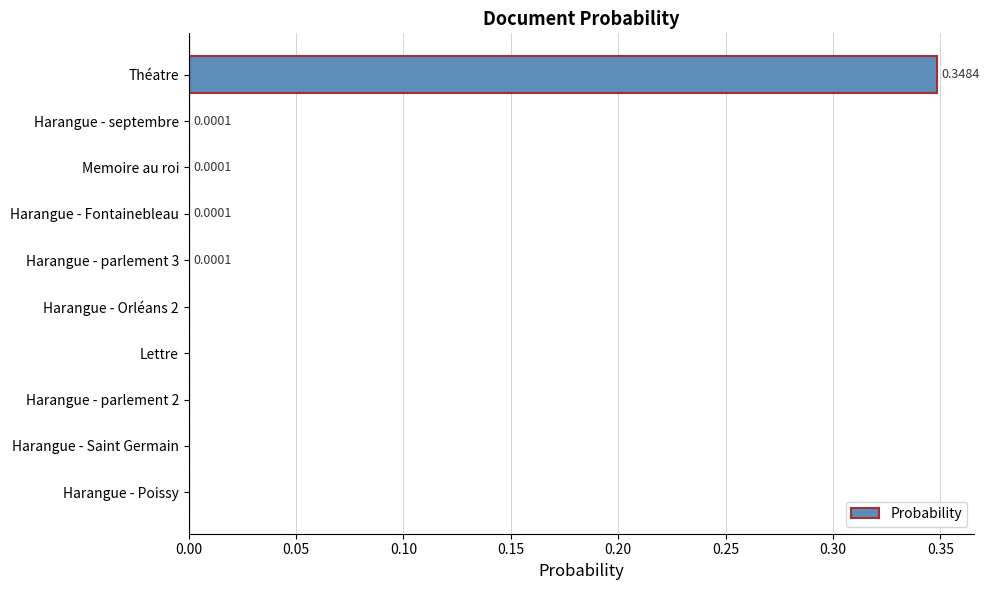

Which has a higher value, Lettre or Harangue - parlement 3?

Harangue - parlement 3